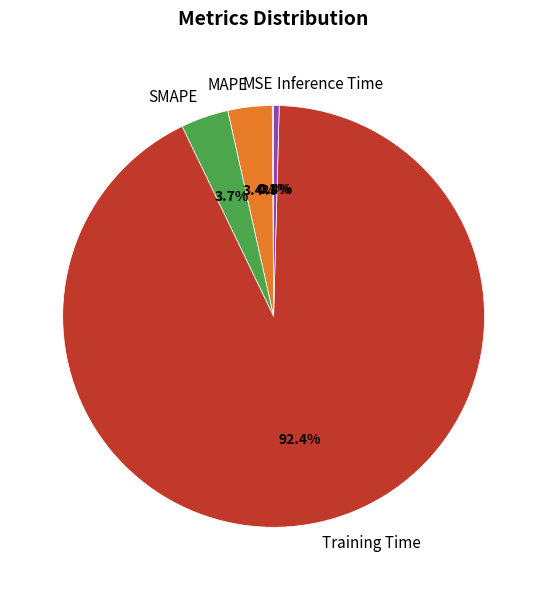

Which slice is the largest?

Training Time